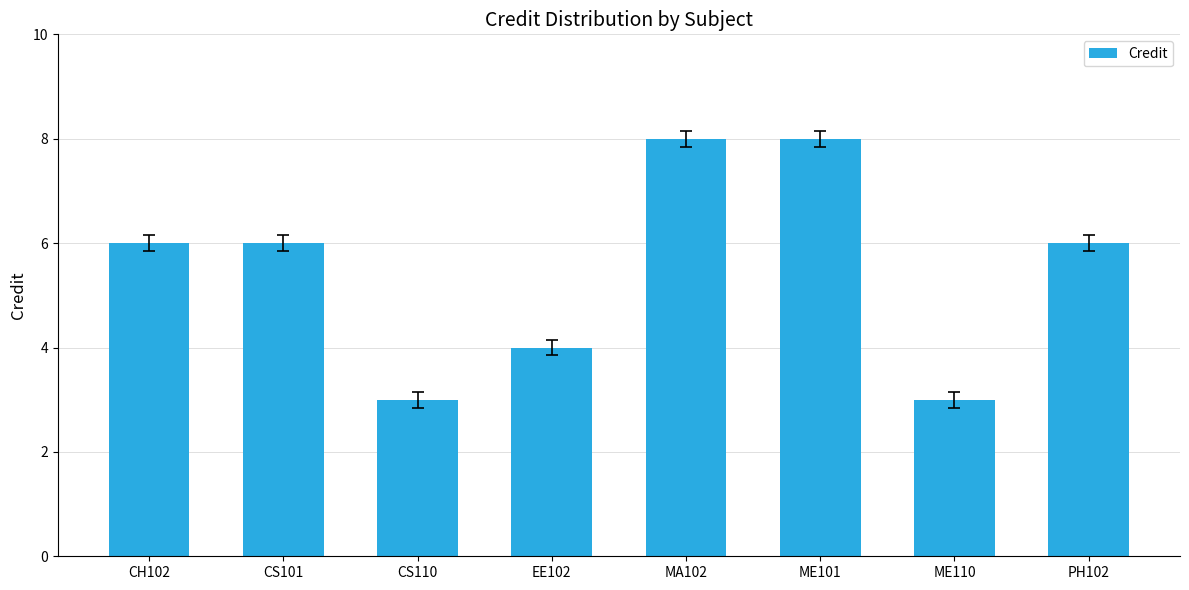

Count the number of data series in this chart.

1